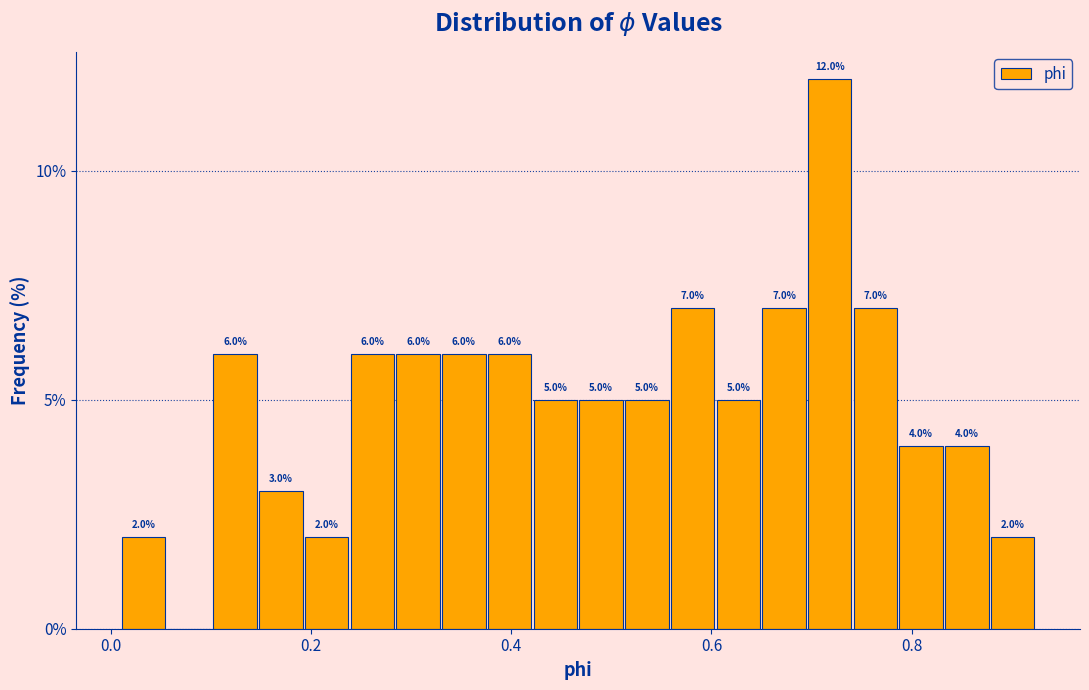

Read against the x-axis, roughly where is the centre of the tallest bar?

0.72